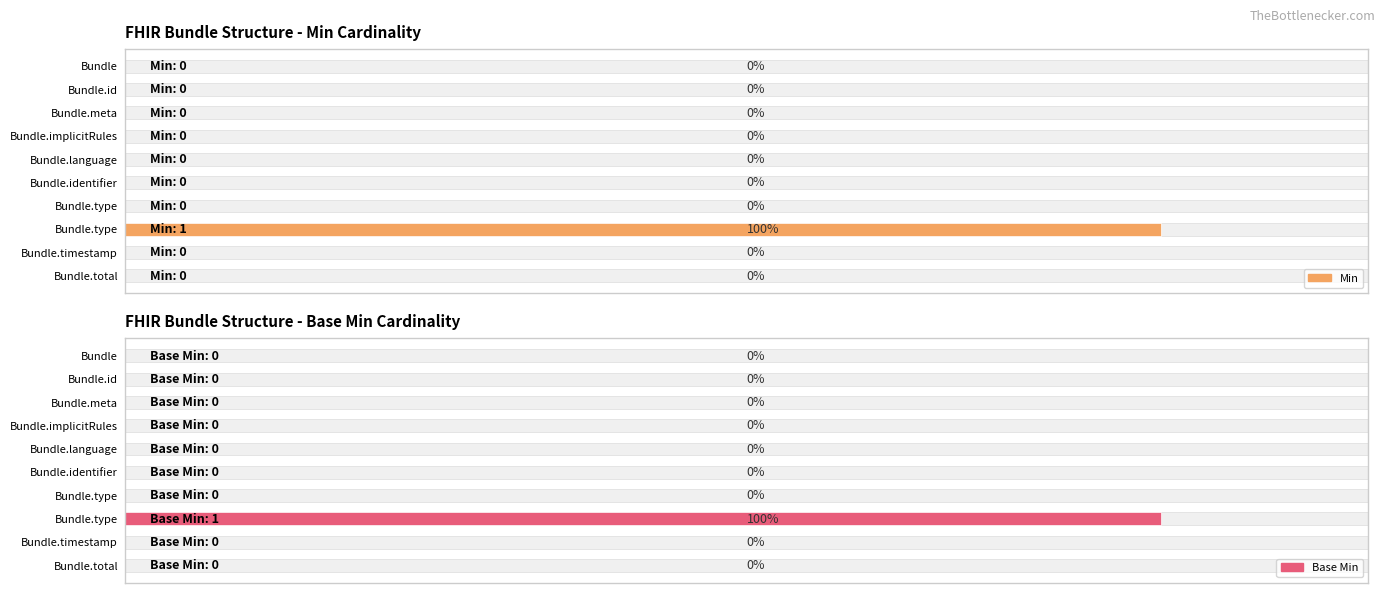

What is the maximum value shown in the chart?

1